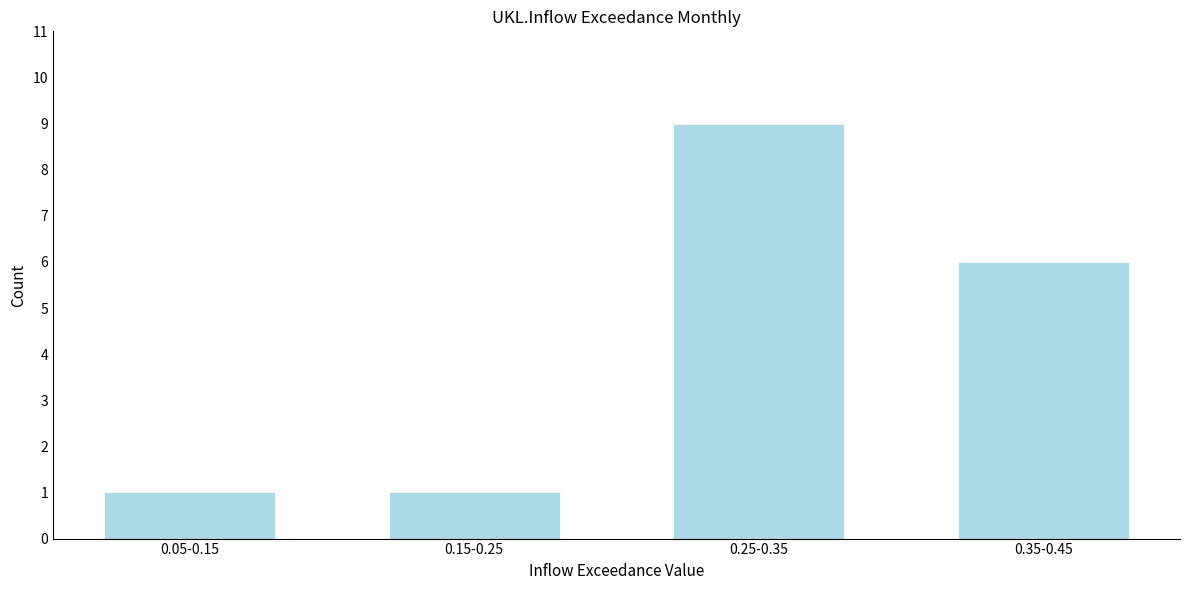

Reading left to right, extract all data points from this chart.

1	1	9	6